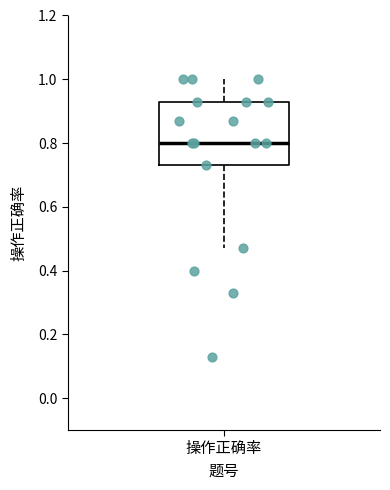

Transcribe this box plot: give where the median line is, the range the box spans, and where the two whiskers end, as read against the y-axis. The values are not printed on the chart, so give them approximately, as read against the axis.

median 0.80, box 0.74 to 0.94, whiskers 0.48 to 1.00